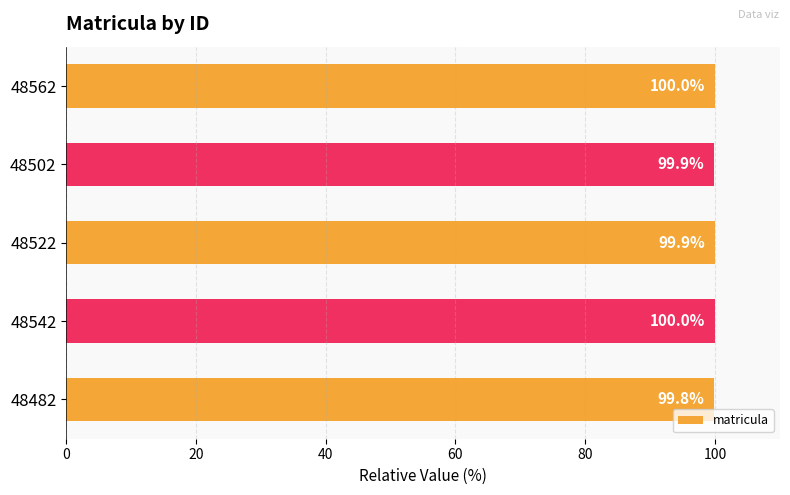

The value at 48502 is 138.8. True or false?

False